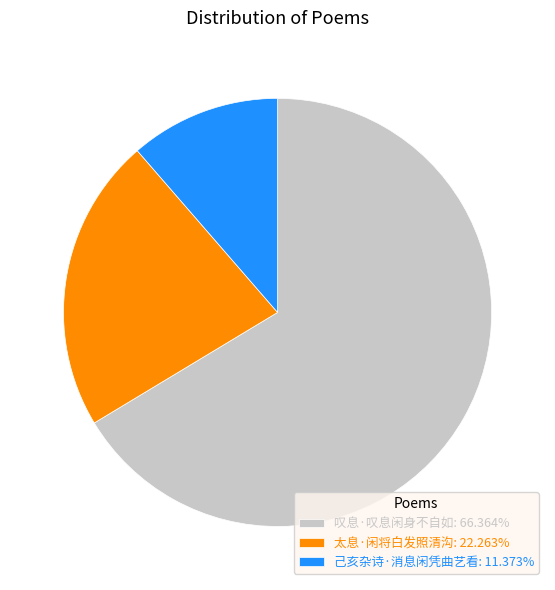

How many segments does this pie chart have?

3